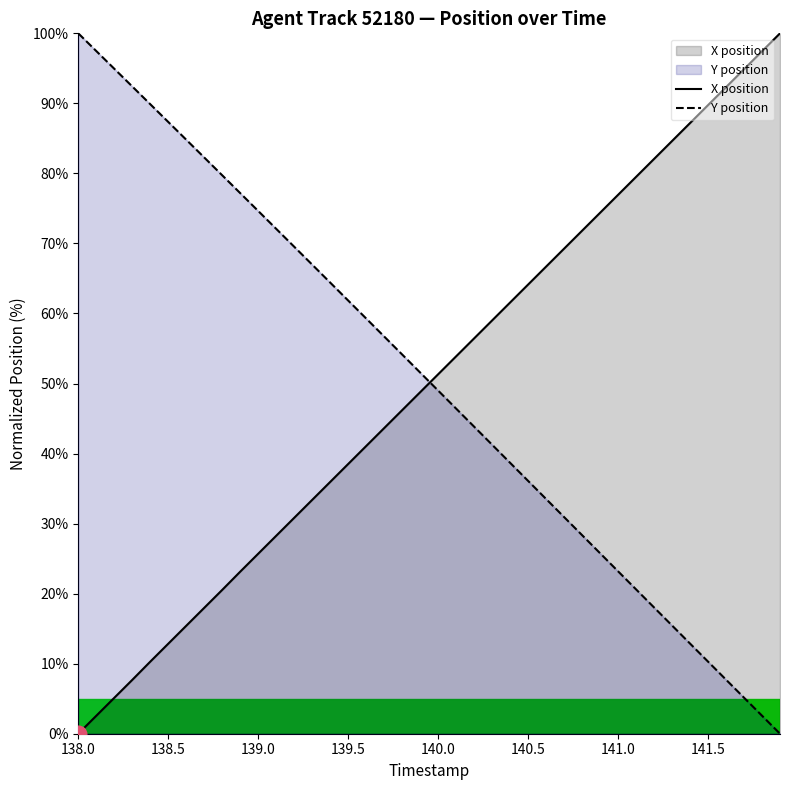

What is the difference between the highest and lowest values at 141.0?

53.8